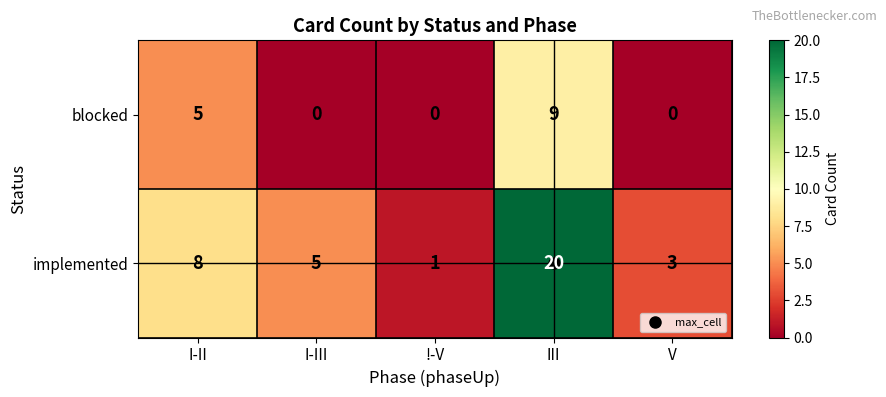

Count the blocked values in the range 0 to 5.

4